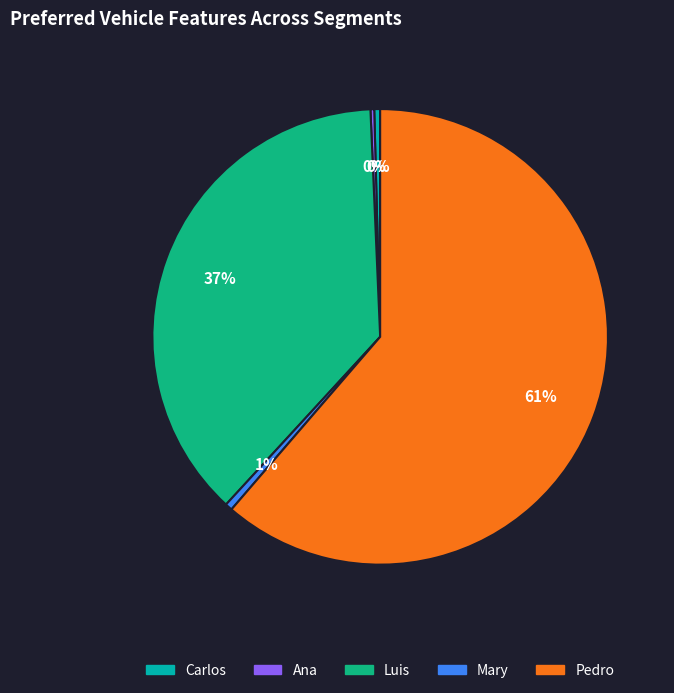

Which has a higher value, Luis or Carlos?

Luis